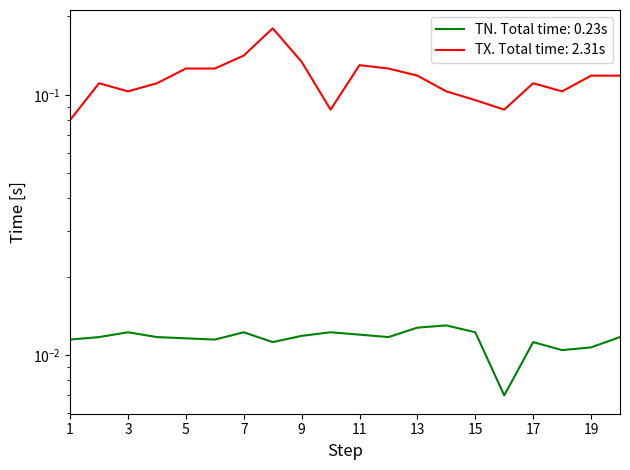

What is the value of the TX point at the 16th from the left?

0.1